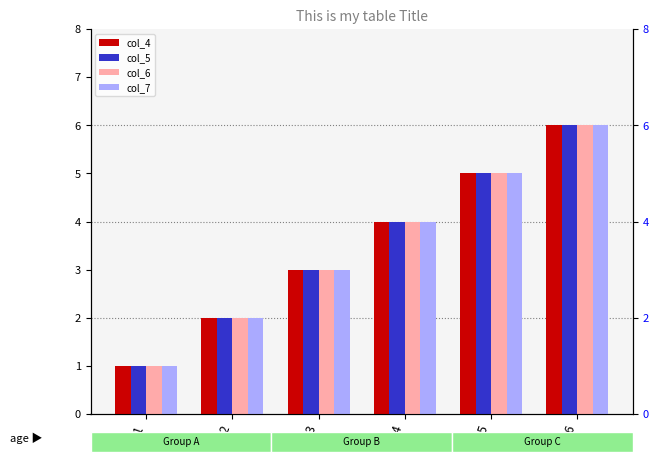

At which label does col_5 first exceed 4?

5